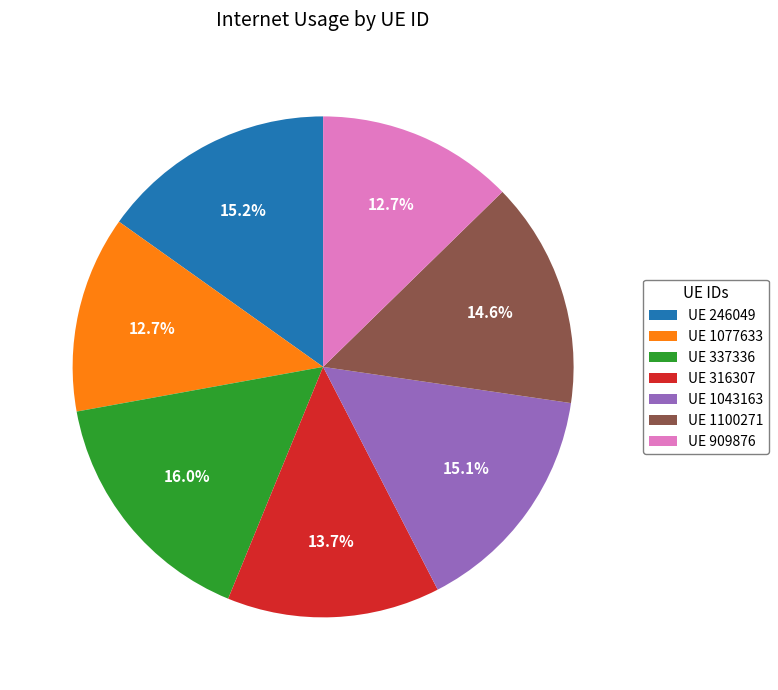

How much of the chart is everything except UE 337336?

84.0%